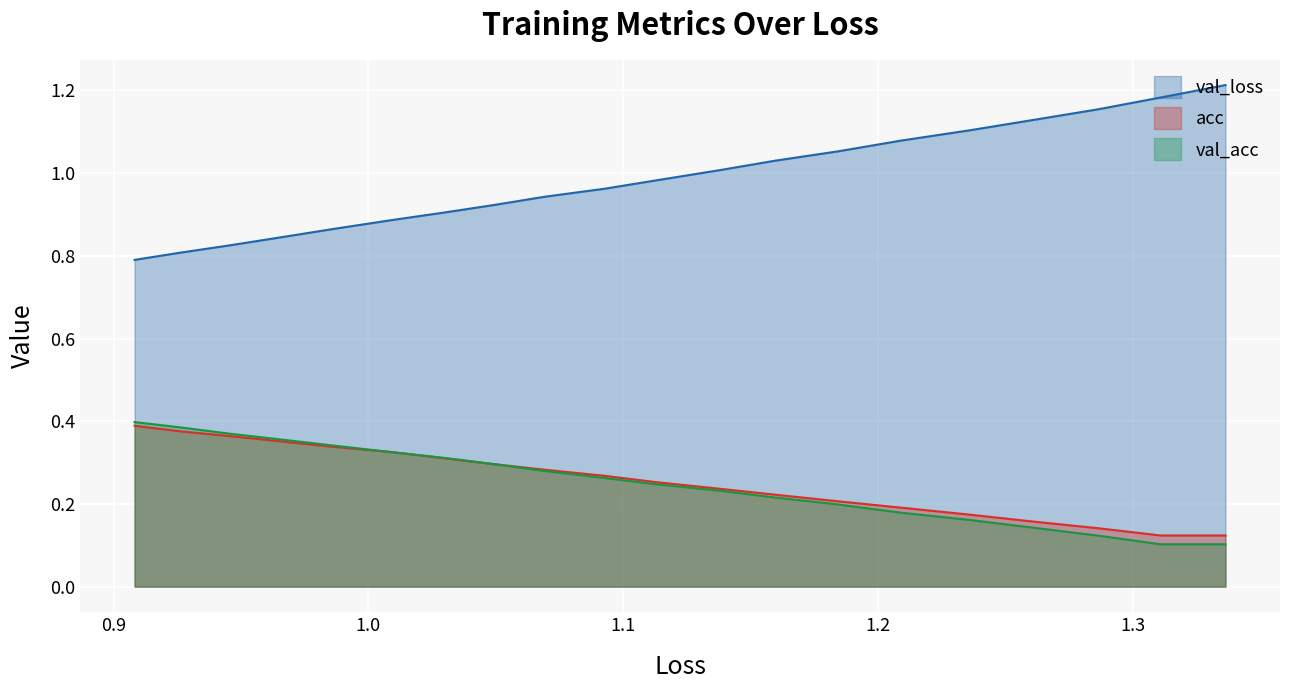

True or false: acc has more than 0 interior local peaks.

False